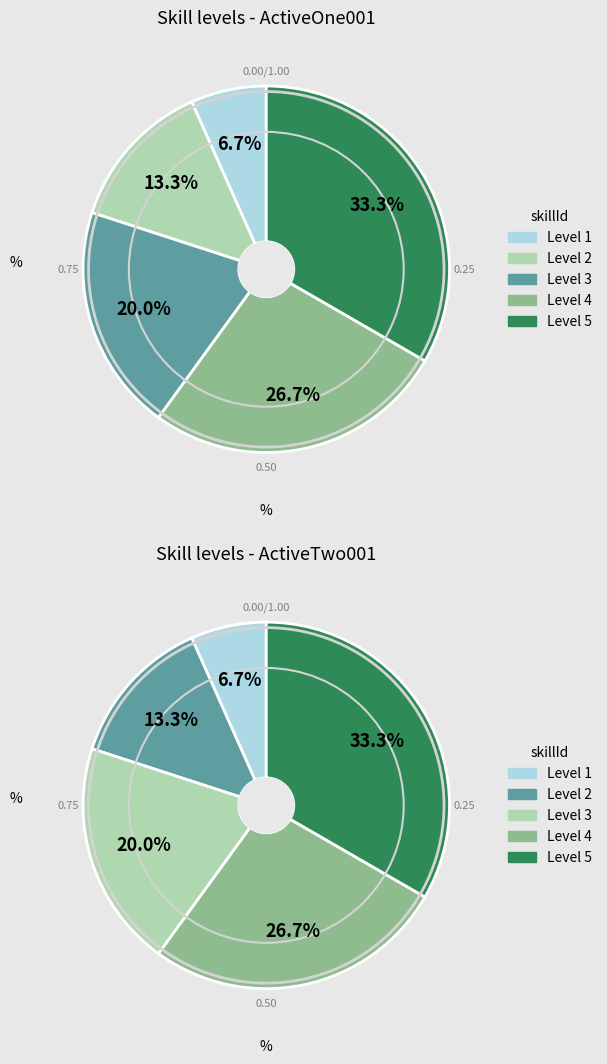

To the nearest percent, what is the average slice percentage?

20%